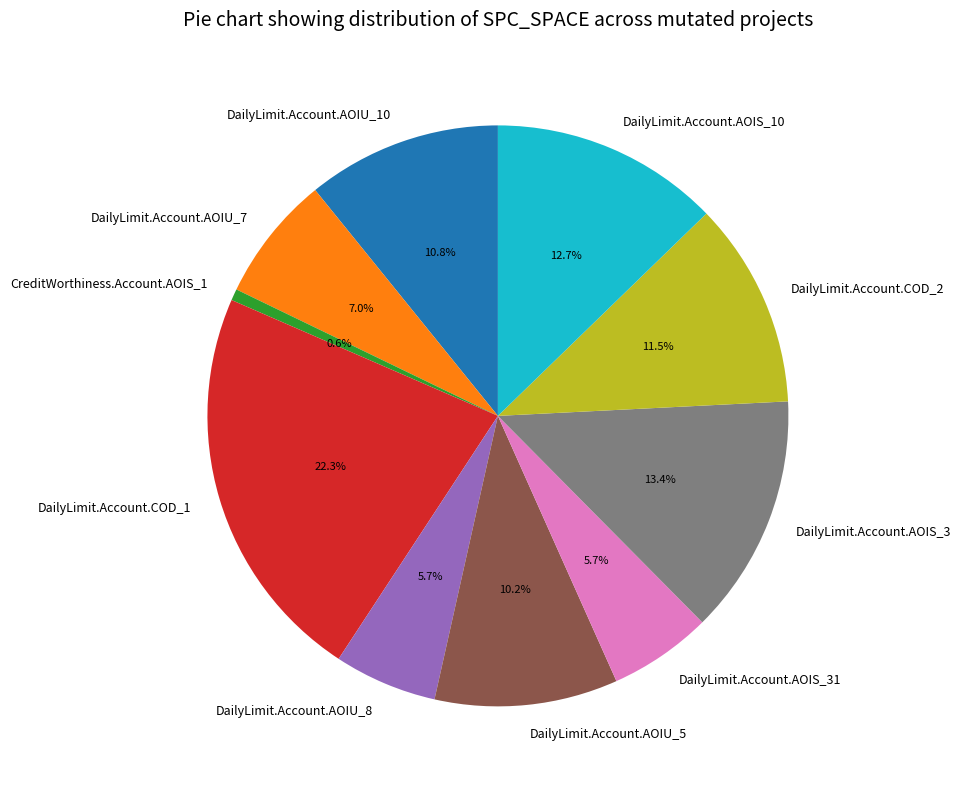

The DailyLimit.Account.AOIS_10 slice represents 5% of the pie. True or false?

False